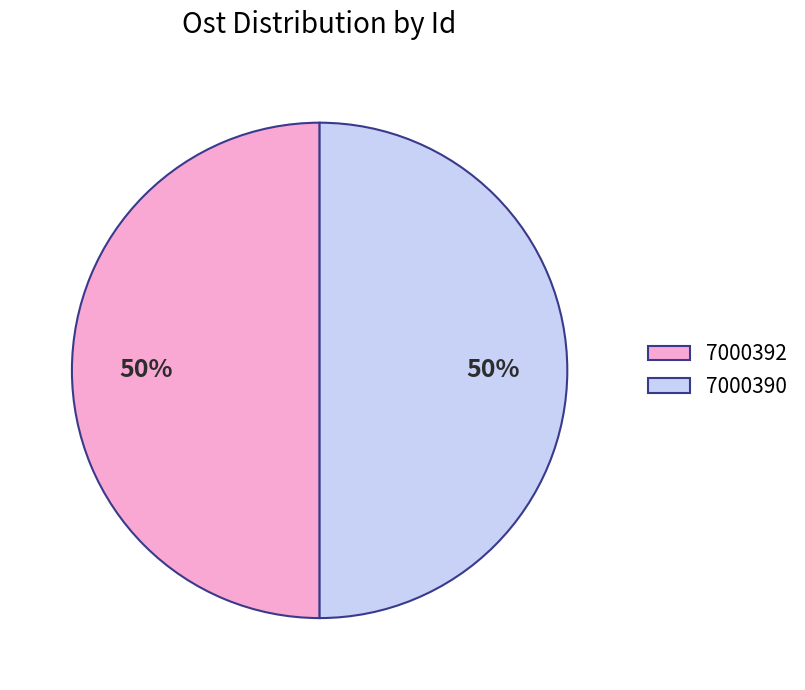

Is it true that 7000392 is 59% of the pie?

False